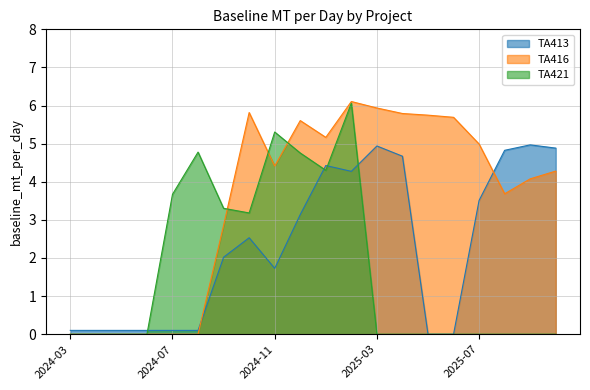

What position from the right is 2025-08?

3